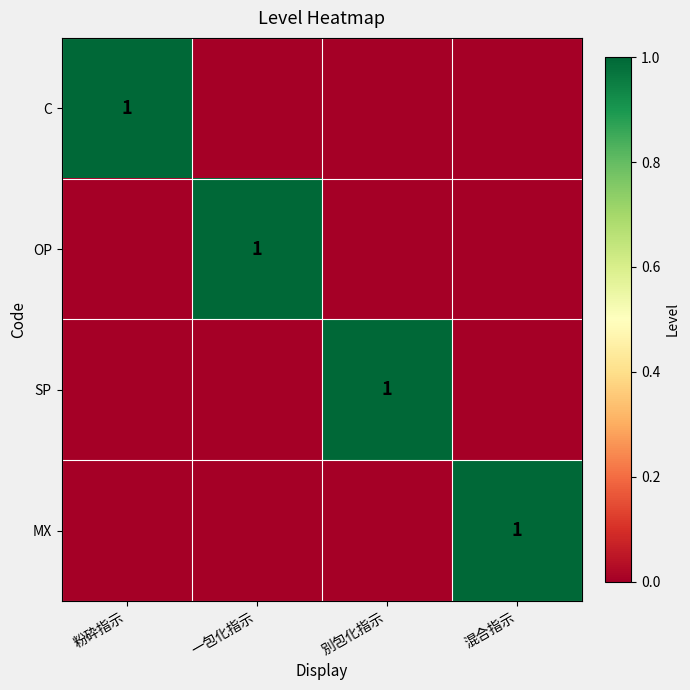

True or false: MX has a value of 1 at 混合指示.

True